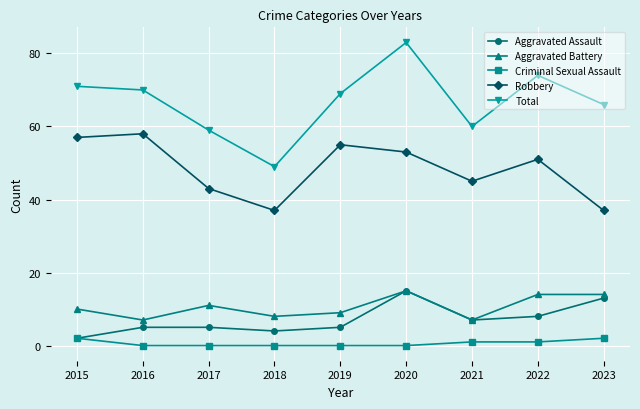

What is the approximate value of Aggravated Battery at 2023?

14